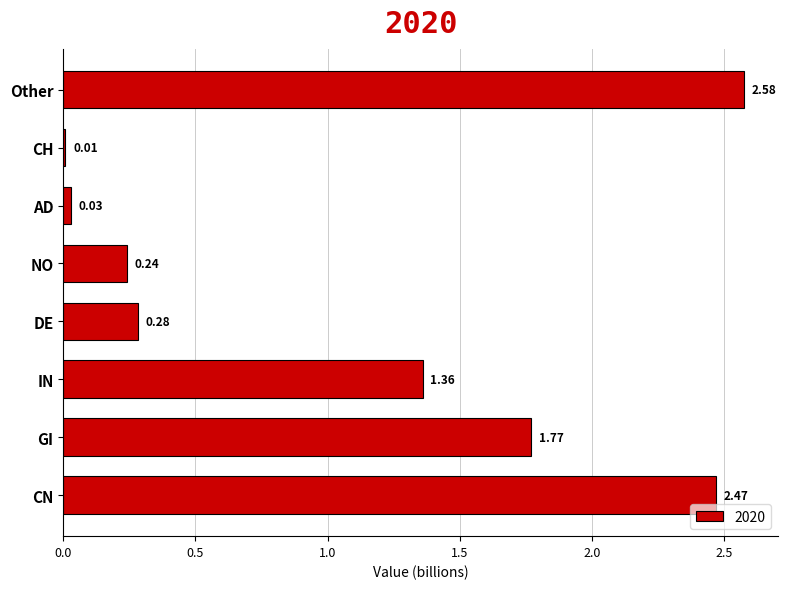

Which category has the highest value across all series?

Other